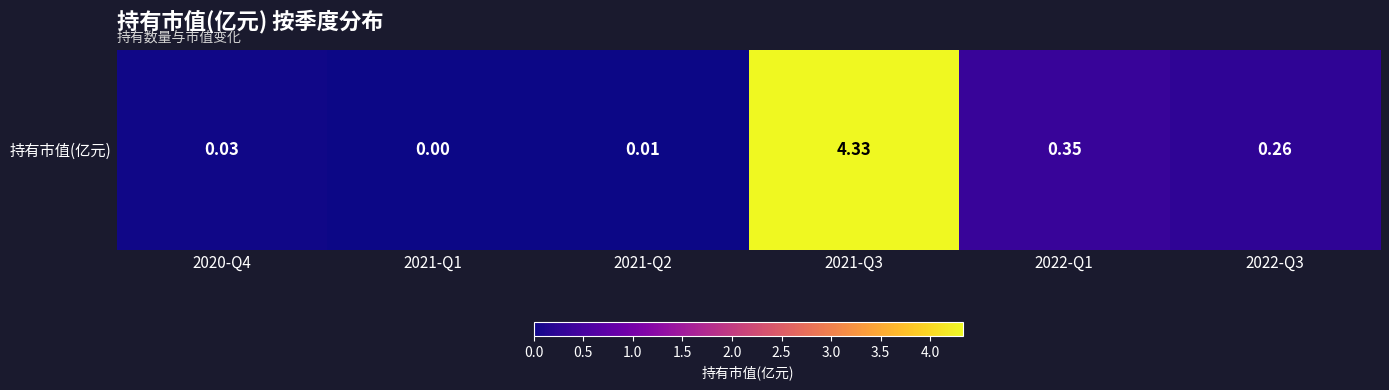

The value at 2021-Q1 is 2.1. True or false?

False